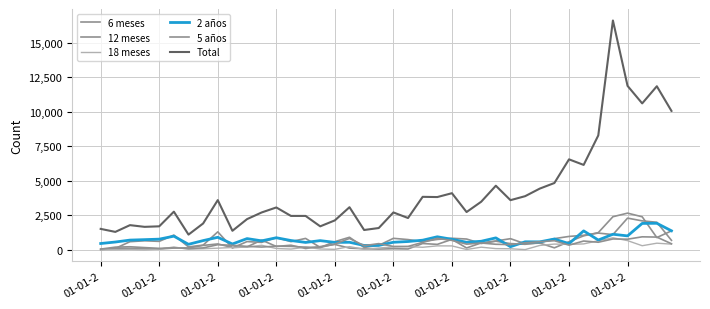

What is the value of the 18 meses point at the 34th from the left?

433